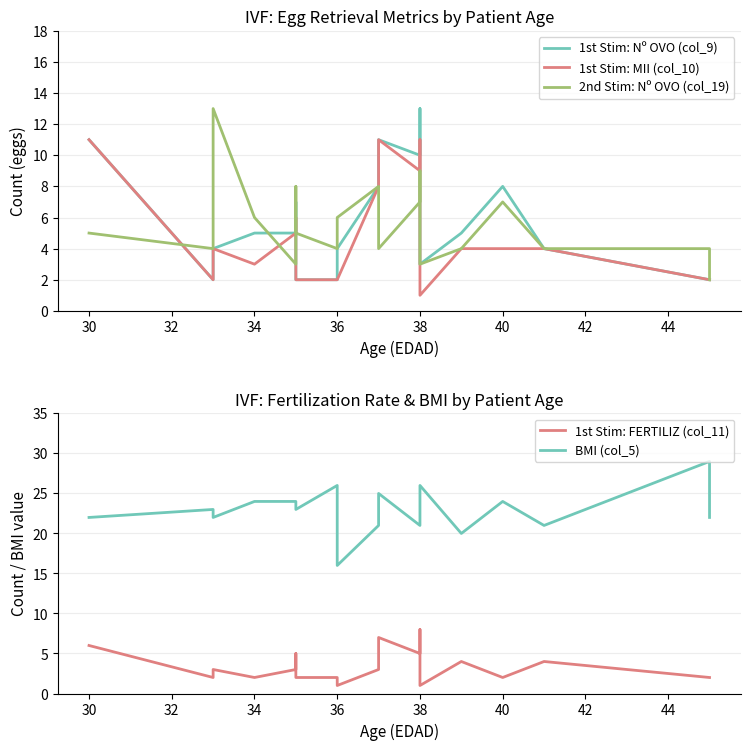

Reading left to right, list all the values displayed in this chart.

1st Stim: Nº OVO (col_9): 11	2	4	5	5	7	2	2	4	8	11	10	13	3	5	8	4	2	2
1st Stim: MII (col_10): 11	2	4	3	5	6	2	2	2	8	11	9	11	1	4	4	4	2	2
2nd Stim: Nº OVO (col_19): 5	4	13	6	3	8	5	4	6	8	4	7	9	3	4	7	4	4	2
1st Stim: FERTILIZ (col_11): 6	2	3	2	3	5	2	2	1	3	7	5	8	1	4	2	4	2	2
BMI (col_5): 22	23	22	24	24	24	23	26	16	21	25	21	24	26	20	24	21	29	22